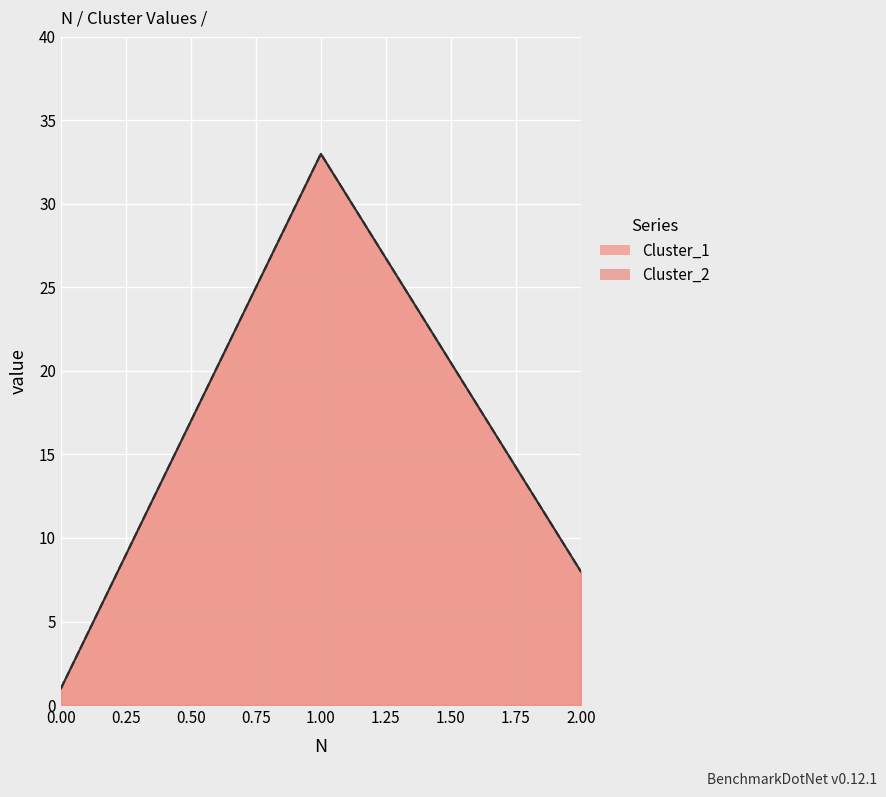

What is the average value of the Cluster_1 series?

14